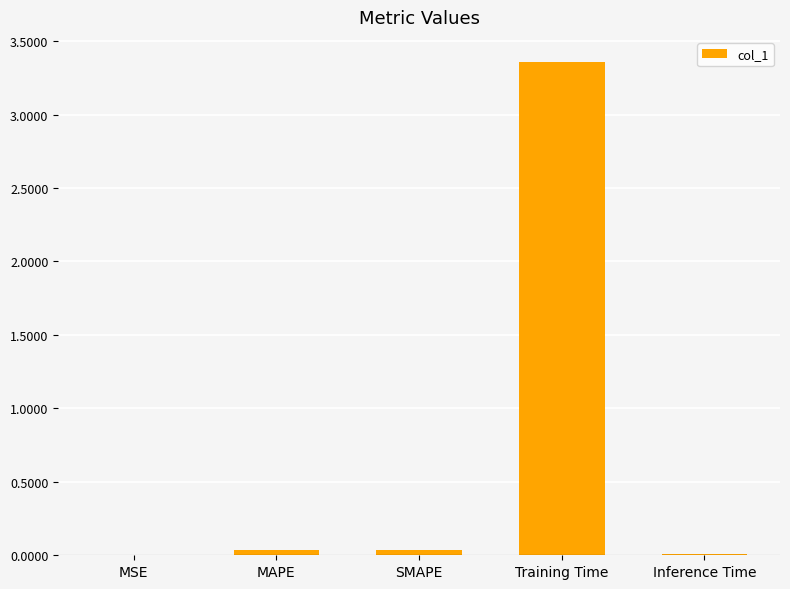

The value at SMAPE is 0.0. True or false?

True